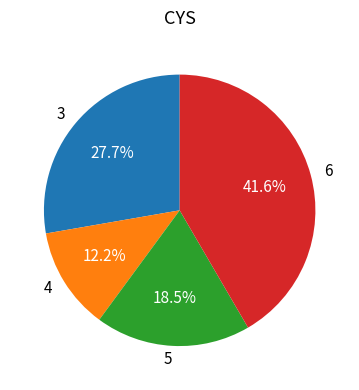

What is the ratio of the value at 5 to the value at 6?

0.4